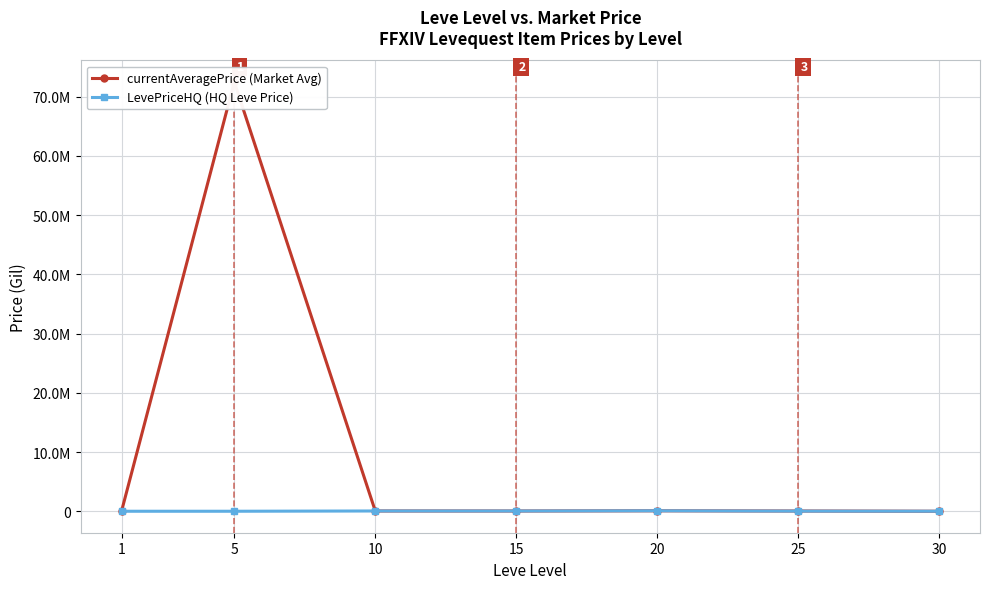

How many intersections are there between LevePriceHQ (HQ Leve Price) and currentAveragePrice (Market Avg)?

2